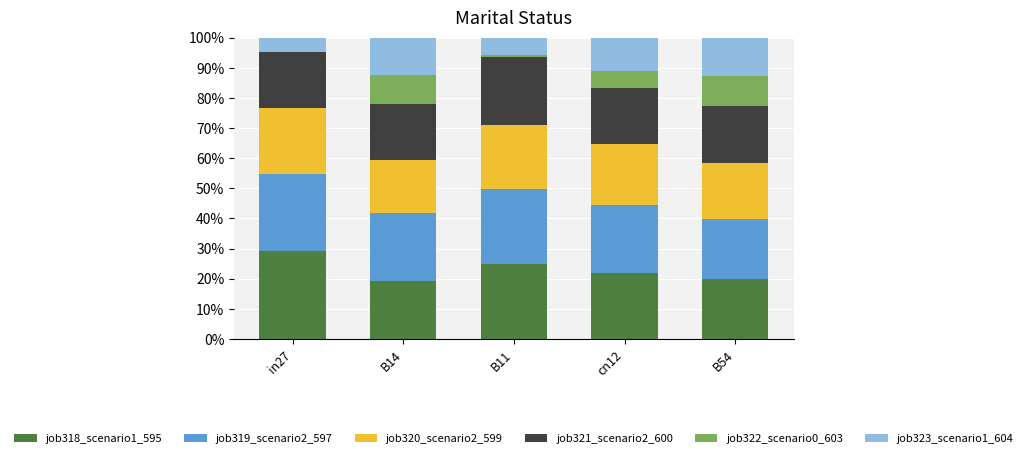

What is the total value across all series at in27?

100.0